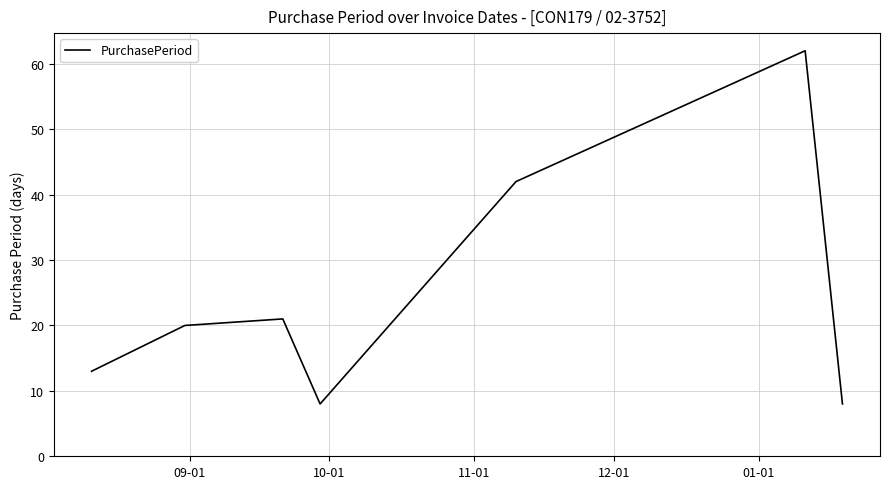

What is the difference between the maximum and minimum values?

54